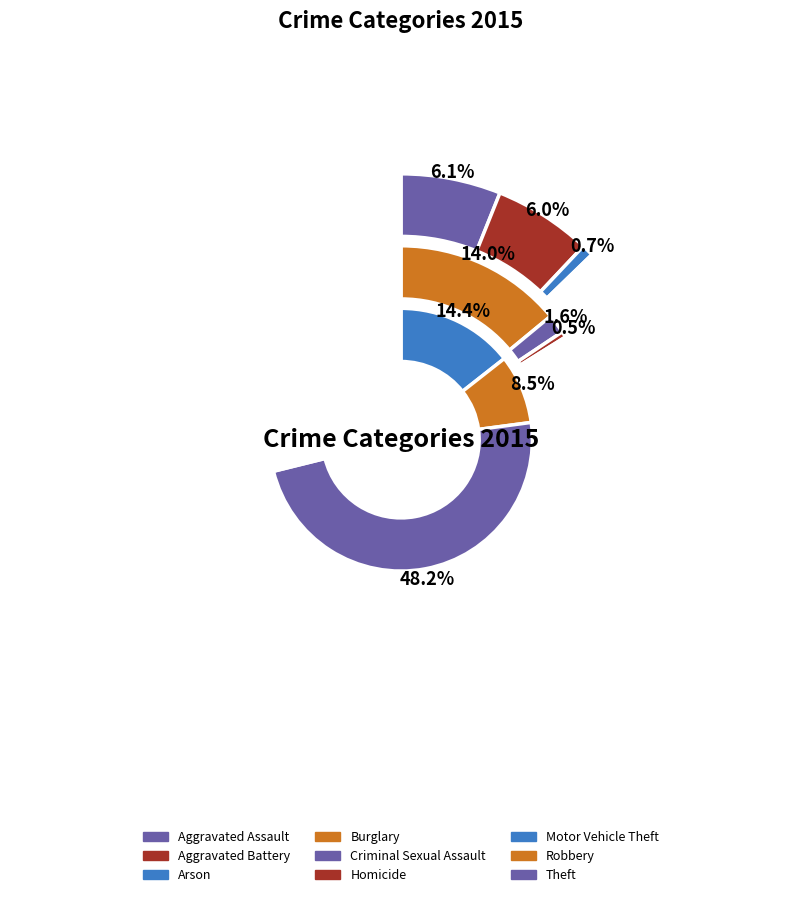

Which has a higher value, Criminal Sexual Assault or Homicide?

Criminal Sexual Assault